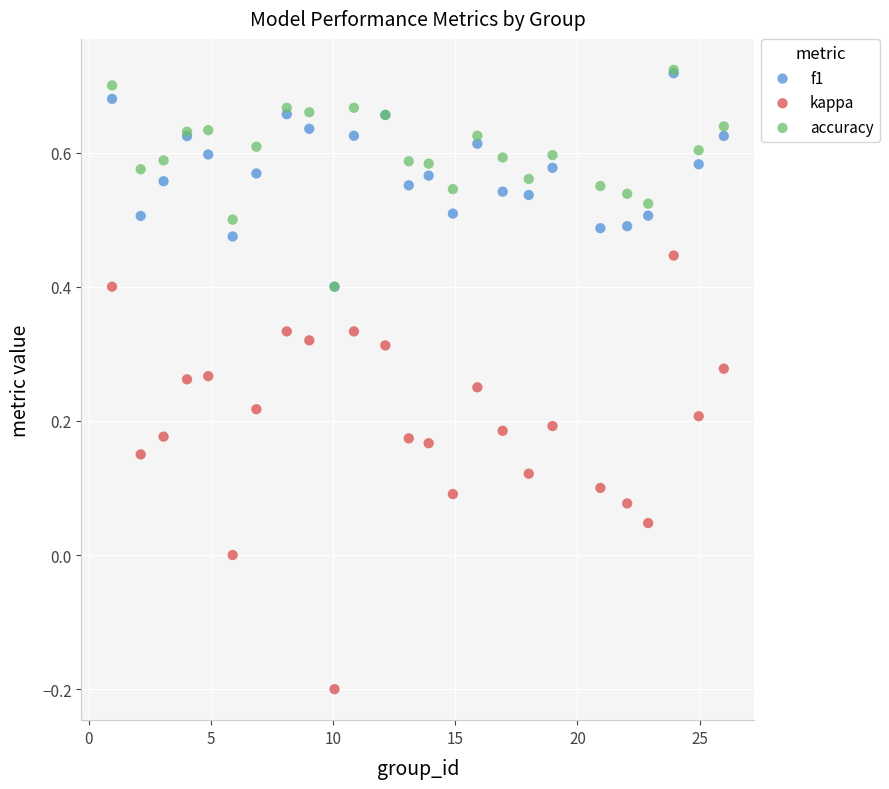

What are all the series names shown in the legend?

f1, kappa, accuracy